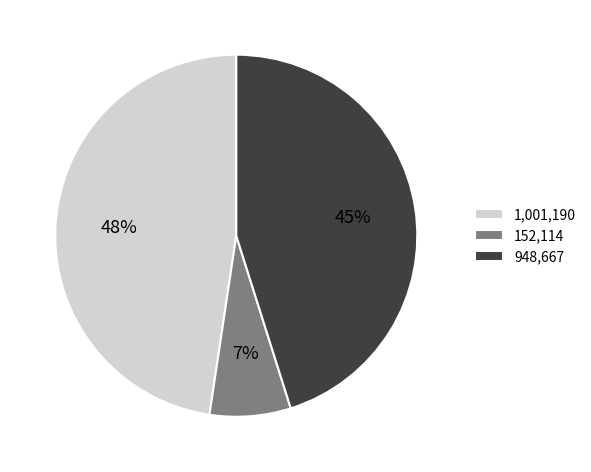

To the nearest percent, what is the combined percentage of 152,114 and 948,667?

52%